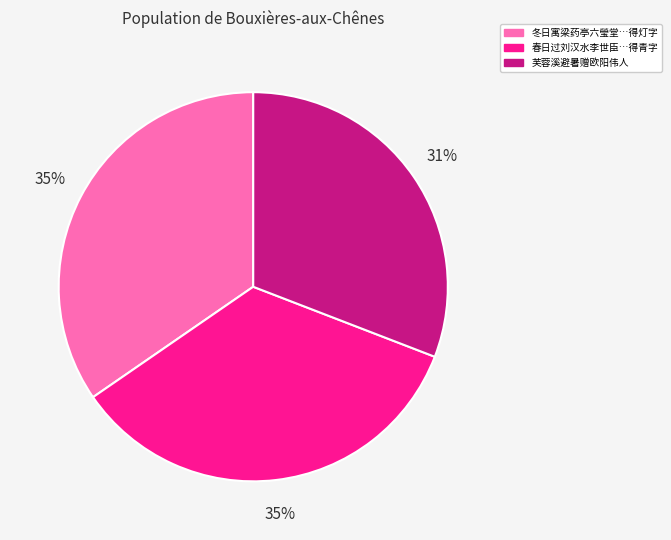

How many segments does this pie chart have?

3